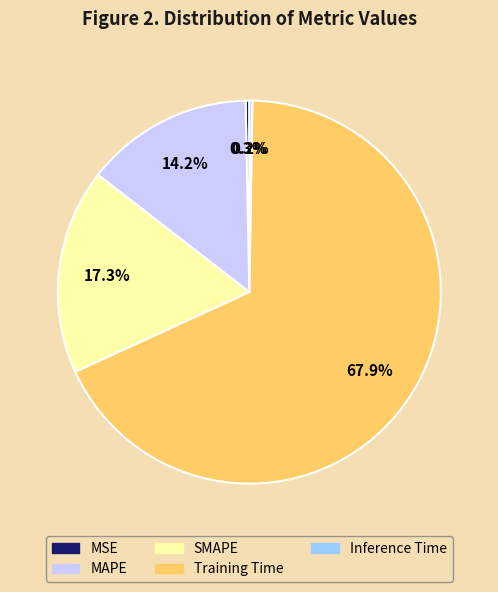

To the nearest percent, what is the combined percentage of Training Time and MSE?

68%